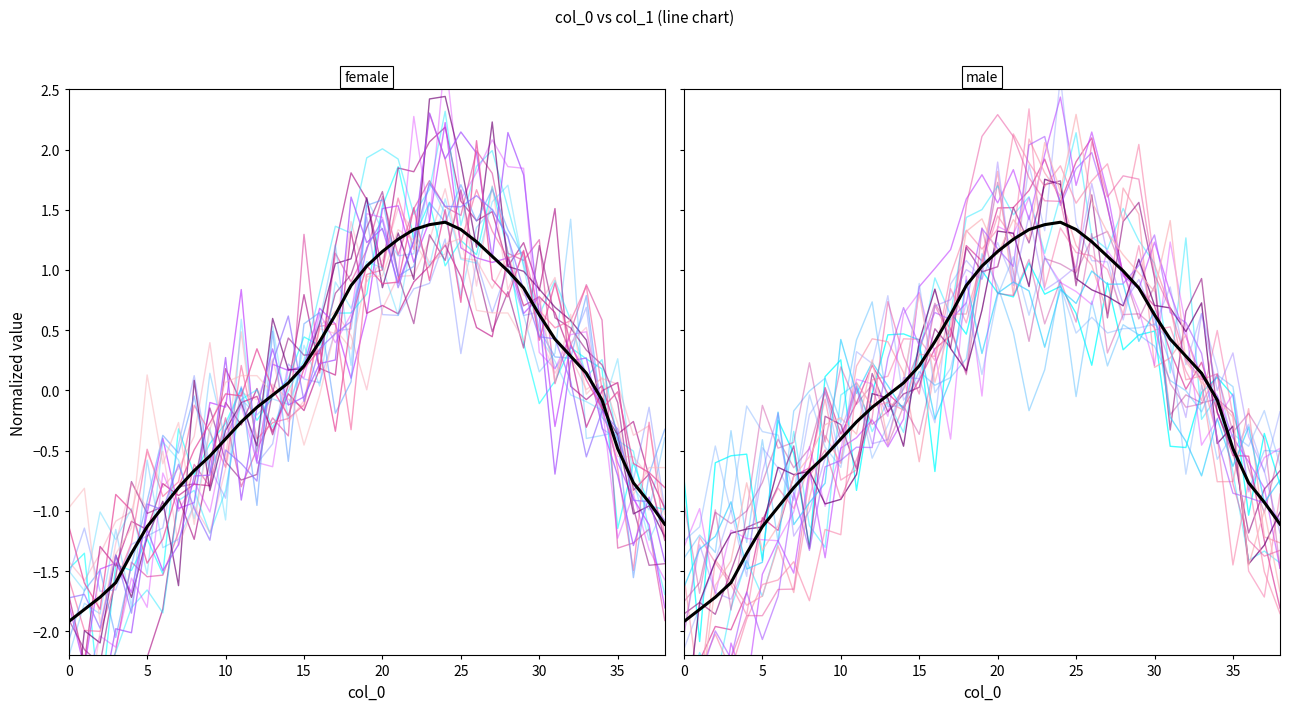

The value at 38 is -1.1. True or false?

True